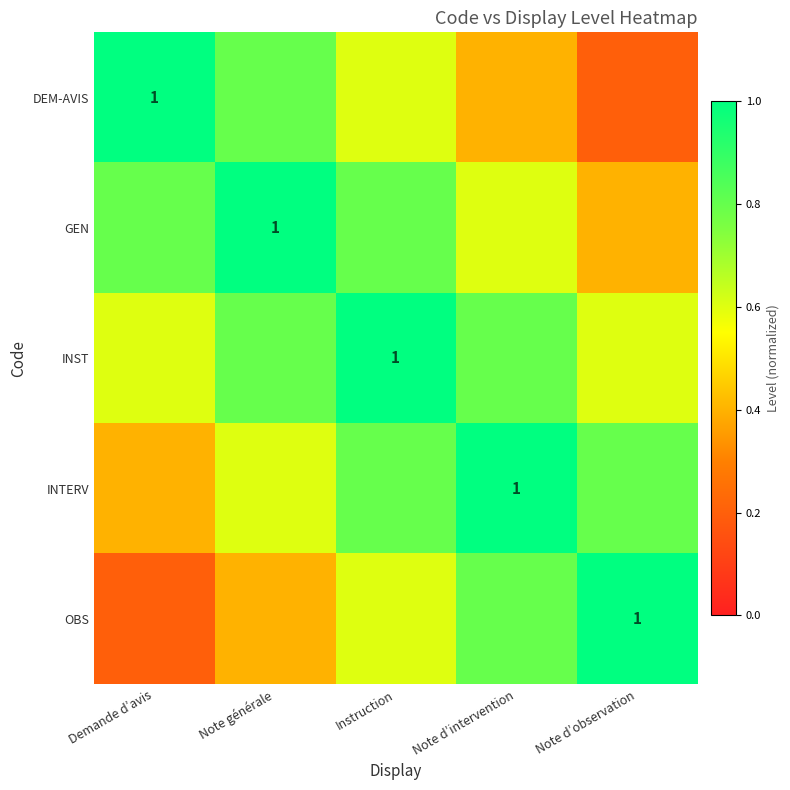

What is the difference between the maximum and minimum values in the OBS series?

0.8